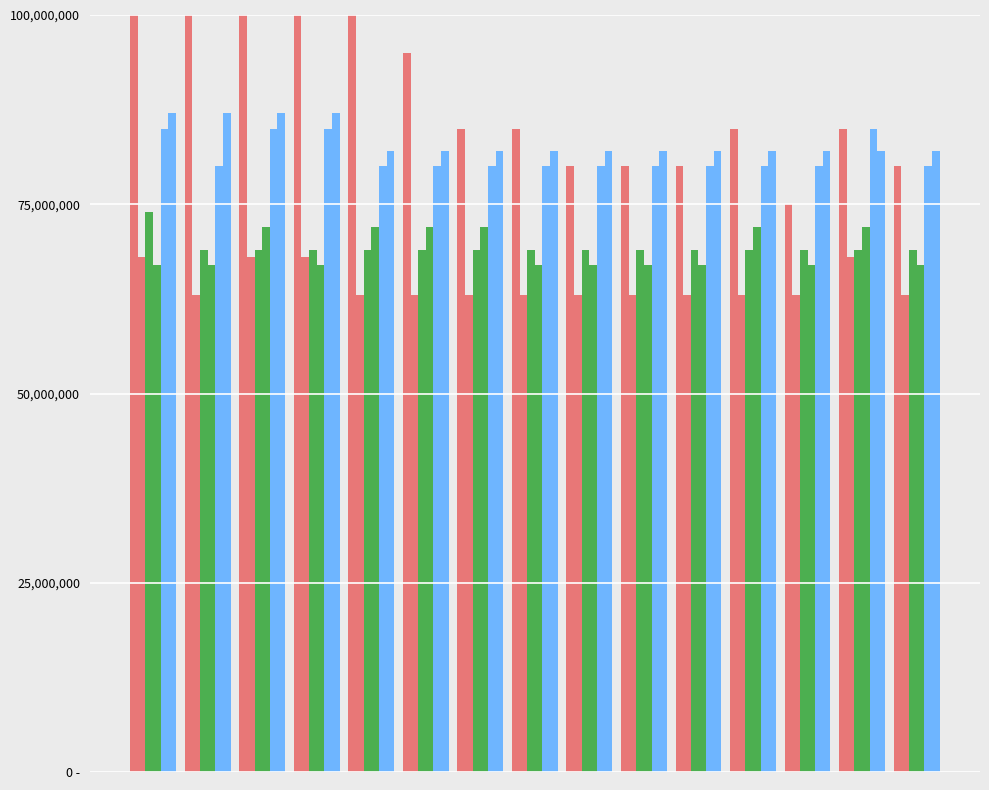

What is the average value of the VS series?

81333333